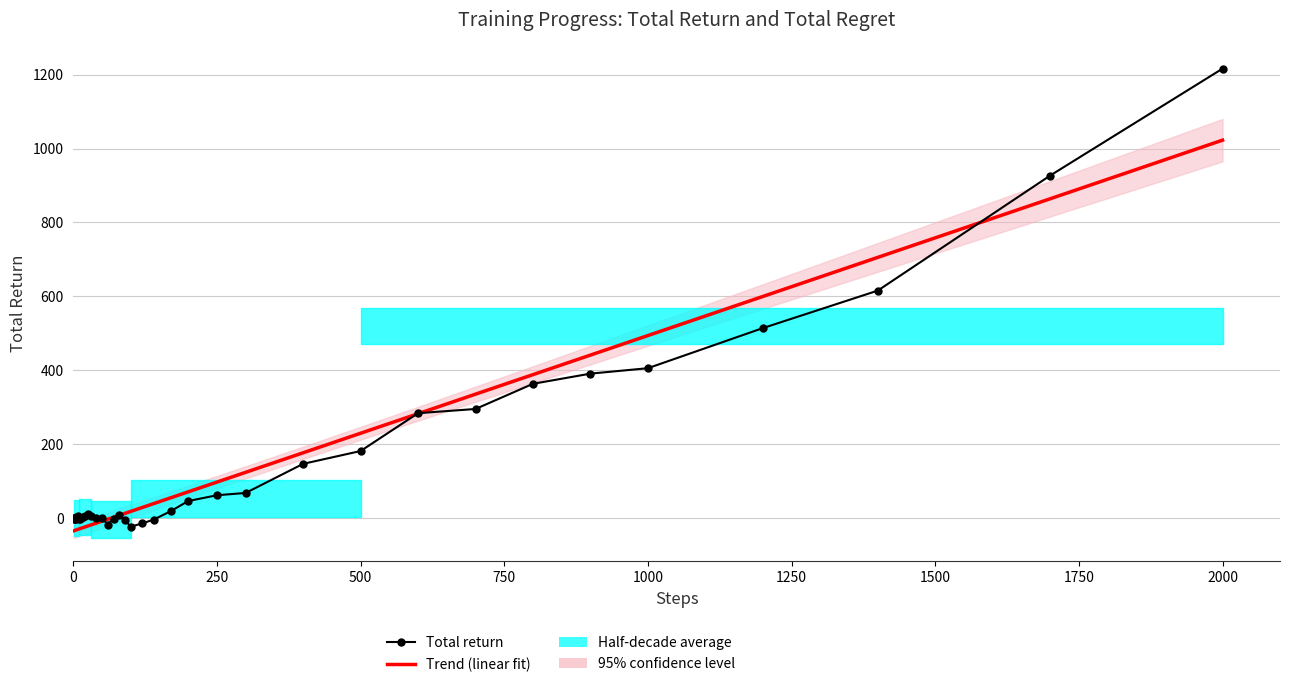

True or false: Total return and Trend (linear fit) intersect in this chart.

True